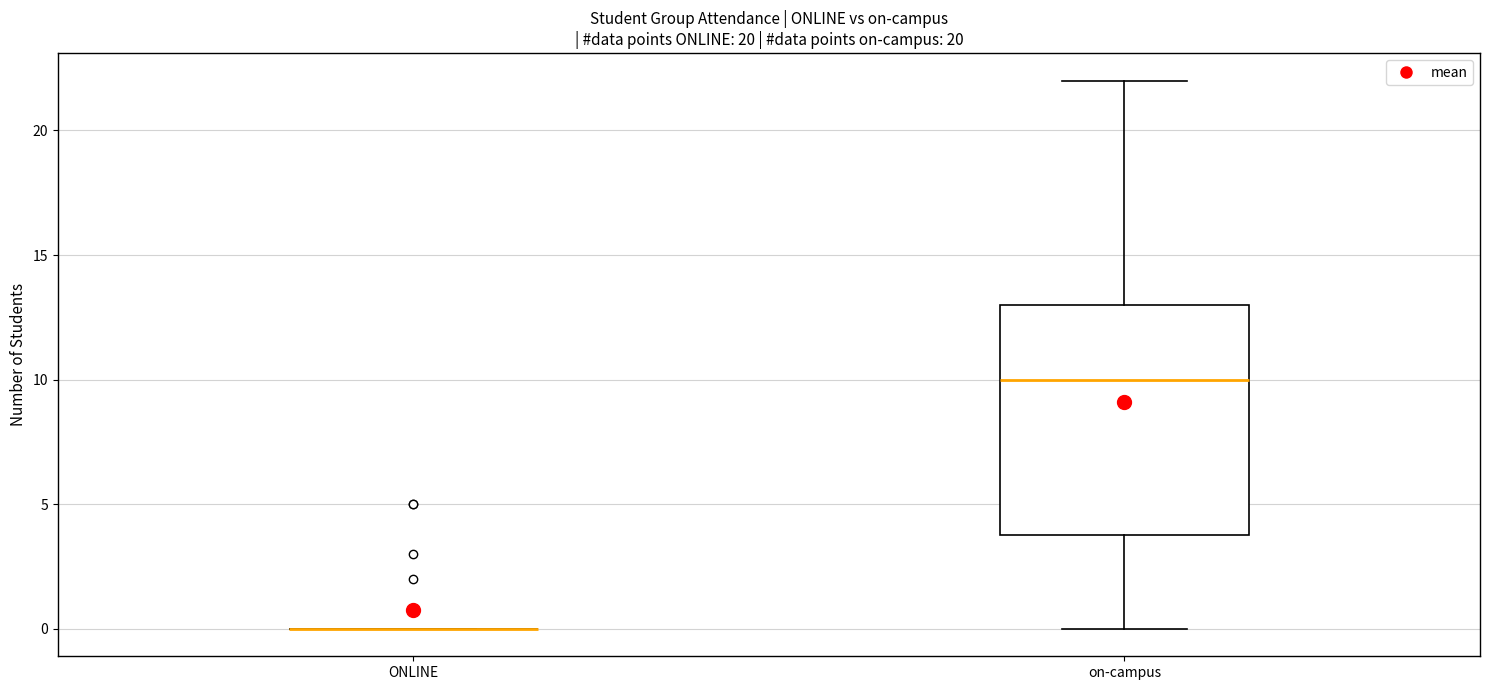

Reading left to right, read every box against the y-axis: the position of its median line, the range the box covers, and the ends of its whiskers. The values are not printed on the chart, so give them approximately, as read against the axis.

ONLINE: box collapsed to a line at 0, whiskers 0 to 0
on-campus: median 10, box 4 to 13, whiskers 0 to 22